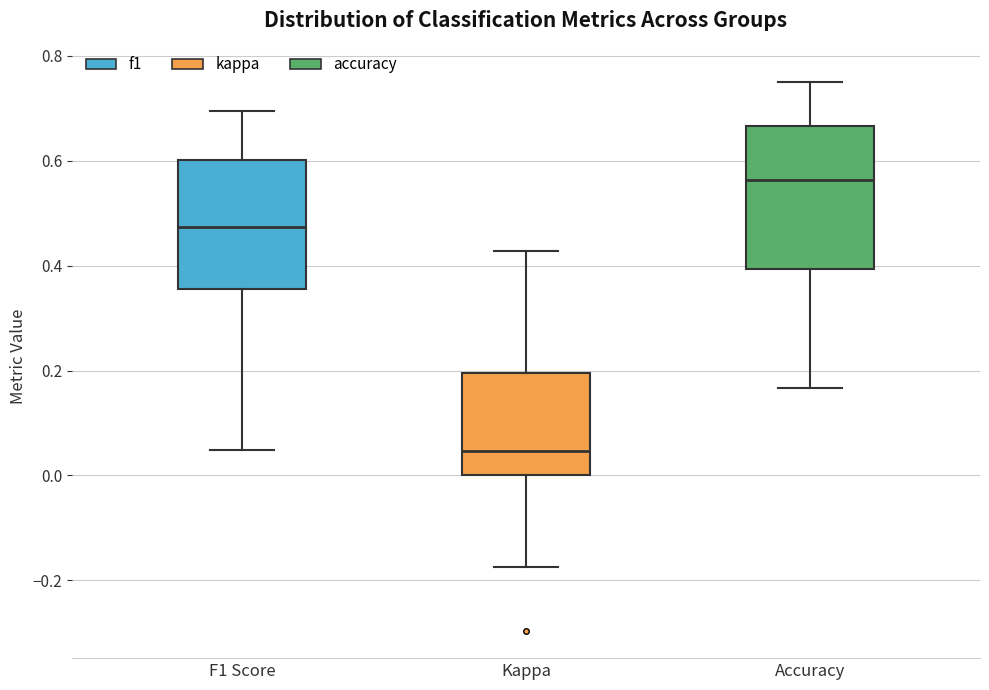

Reading left to right, transcribe this box plot: for each box, give where its median line is, the range the box spans, and where its two whiskers end, as read against the y-axis. The values are not printed on the chart, so give them approximately, as read against the axis.

F1 Score: median 0.48, box 0.36 to 0.60, whiskers 0.04 to 0.70
Kappa: median 0.04, box 0.00 to 0.20, whiskers -0.18 to 0.42
Accuracy: median 0.56, box 0.40 to 0.66, whiskers 0.16 to 0.76